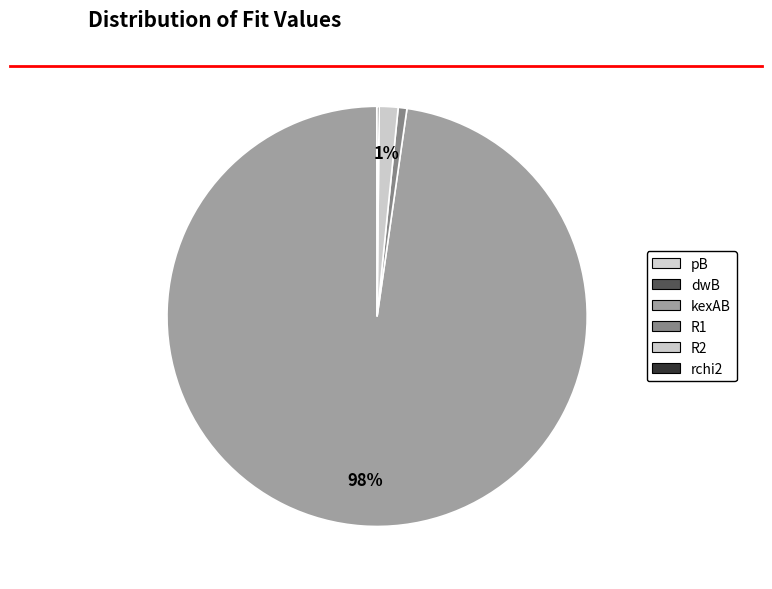

Do R2 and dwB together represent more than half of the pie?

No